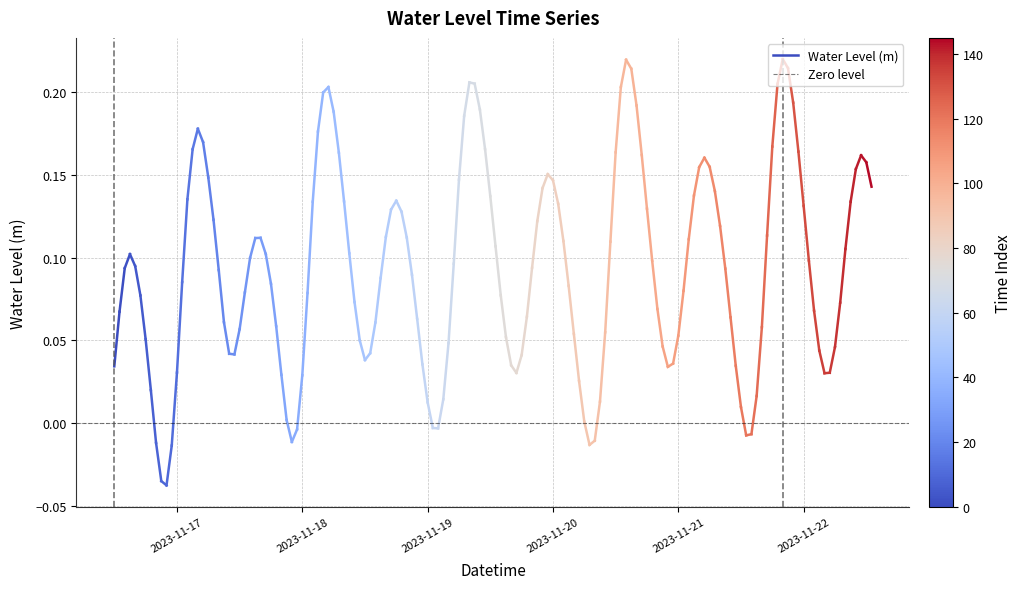

At 2023-11-18, list the series in order from largest to smallest.

Water Level (m), Zero level